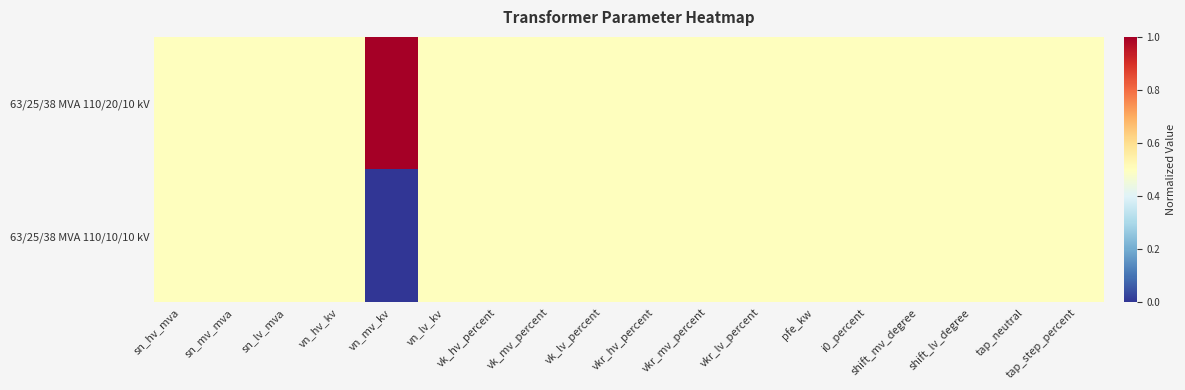

Reading left to right, what are all the values shown in this chart?

63/25/38 MVA 110/20/10 kV: sn_hv_mva=0.5	sn_mv_mva=0.5	sn_lv_mva=0.5	vn_hv_kv=0.5	vn_mv_kv=1.0	vn_lv_kv=0.5	vk_hv_percent=0.5	vk_mv_percent=0.5	vk_lv_percent=0.5	vkr_hv_percent=0.5	vkr_mv_percent=0.5	vkr_lv_percent=0.5	pfe_kw=0.5	i0_percent=0.5	shift_mv_degree=0.5	shift_lv_degree=0.5	tap_neutral=0.5	tap_step_percent=0.5
63/25/38 MVA 110/10/10 kV: sn_hv_mva=0.5	sn_mv_mva=0.5	sn_lv_mva=0.5	vn_hv_kv=0.5	vn_mv_kv=0.0	vn_lv_kv=0.5	vk_hv_percent=0.5	vk_mv_percent=0.5	vk_lv_percent=0.5	vkr_hv_percent=0.5	vkr_mv_percent=0.5	vkr_lv_percent=0.5	pfe_kw=0.5	i0_percent=0.5	shift_mv_degree=0.5	shift_lv_degree=0.5	tap_neutral=0.5	tap_step_percent=0.5